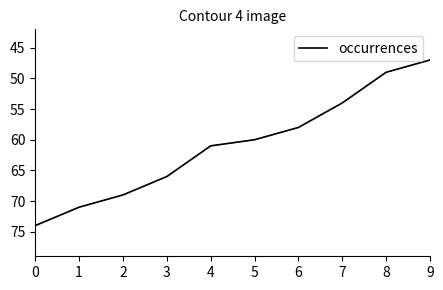

Reading left to right, extract all data points from this chart.

0=74	1=71	2=69	3=66	4=61	5=60	6=58	7=54	8=49	9=47